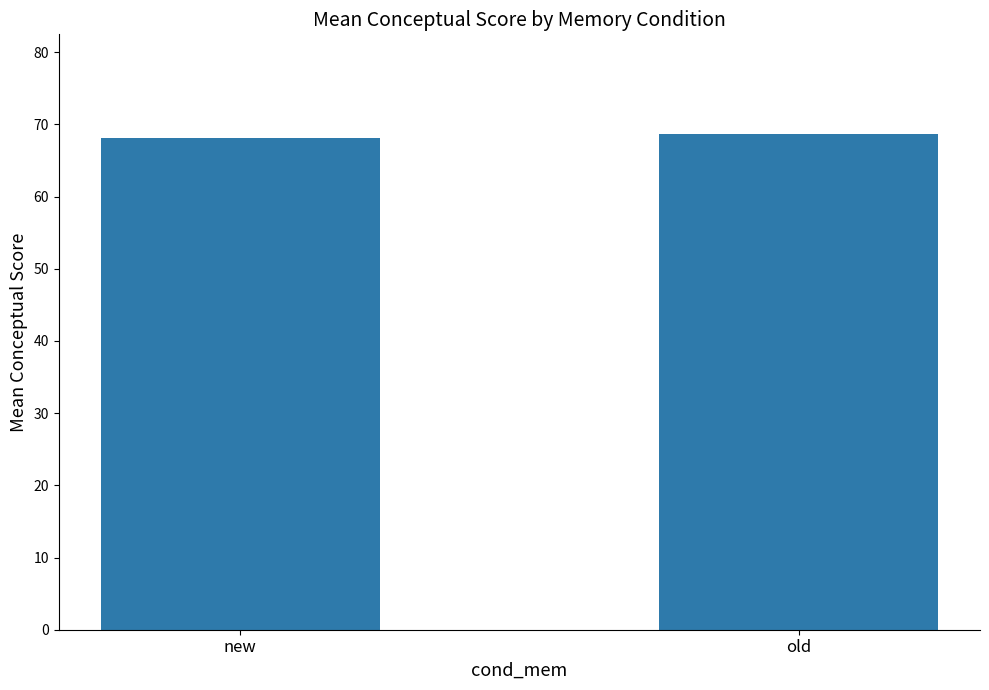

What is the minimum value shown in the chart?

68.1